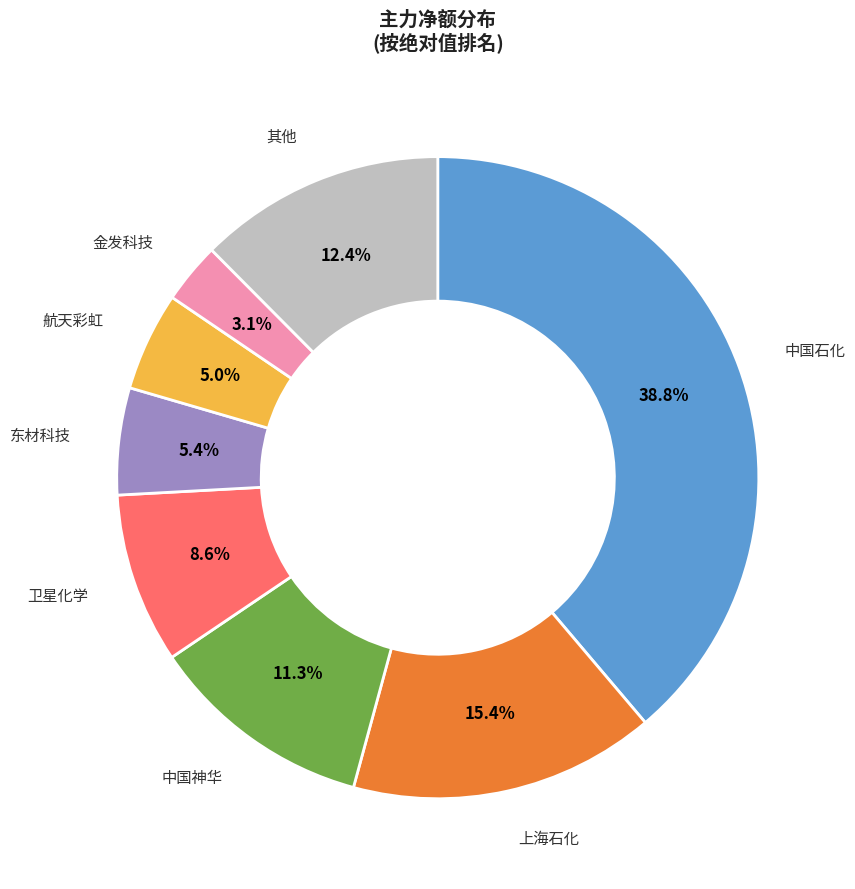

How many slices are in this pie chart?

8